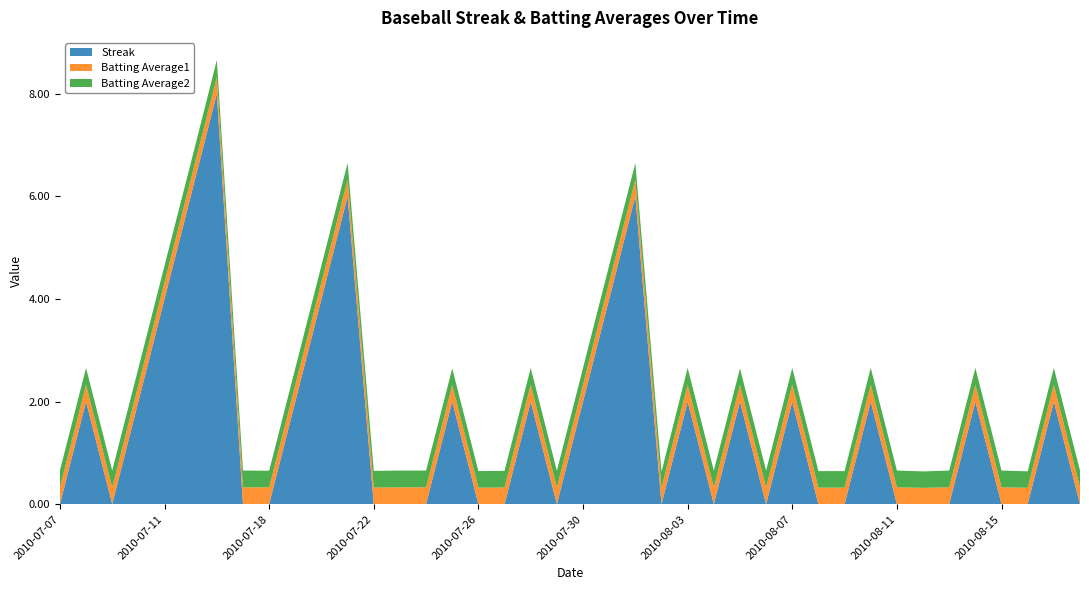

Reading left to right, transcribe all the data shown in this chart.

Streak: 0.0	2.0	0.0	2.0	4.0	6.0	8.0	0.0	0.0	2.0	4.0	6.0	0.0	0.0	0.0	2.0	0.0	0.0	2.0	0.0	2.0	4.0	6.0	0.0	2.0	0.0	2.0	0.0	2.0	0.0	0.0	2.0	0.0	0.0	0.0	2.0	0.0	0.0	2.0	0.0
Batting Average1: 0.3	0.3	0.3	0.3	0.3	0.3	0.3	0.3	0.3	0.3	0.3	0.3	0.3	0.3	0.3	0.3	0.3	0.3	0.3	0.3	0.3	0.3	0.3	0.3	0.3	0.3	0.3	0.3	0.3	0.3	0.3	0.3	0.3	0.3	0.3	0.3	0.3	0.3	0.3	0.3
Batting Average2: 0.3	0.3	0.3	0.3	0.3	0.3	0.3	0.3	0.3	0.3	0.3	0.3	0.3	0.3	0.3	0.3	0.3	0.3	0.3	0.3	0.3	0.3	0.3	0.3	0.3	0.3	0.3	0.3	0.3	0.3	0.3	0.3	0.3	0.3	0.3	0.3	0.3	0.3	0.3	0.3